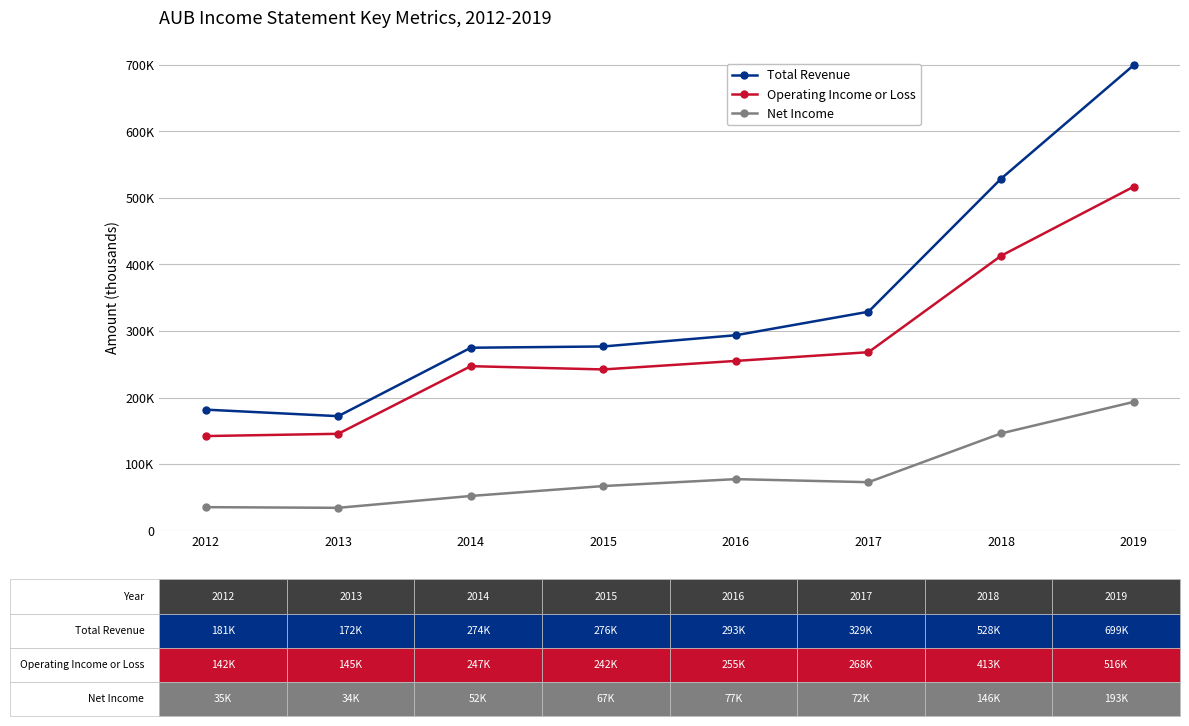

List the series in order of their peak value, highest first.

Total Revenue, Operating Income or Loss, Net Income